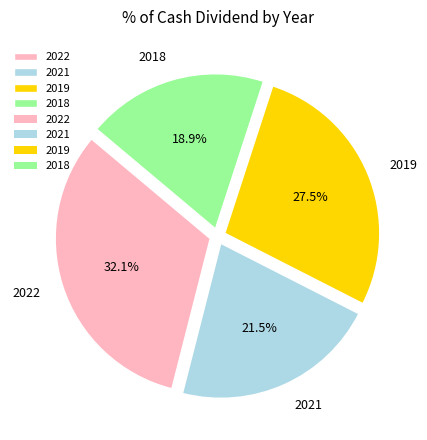

Does 2018 account for over 50% of the chart?

No